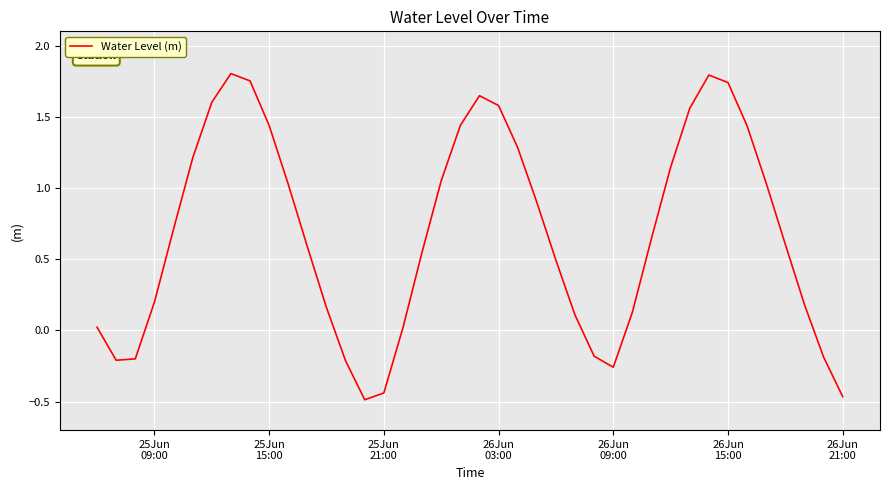

What is the difference between the second highest and minimum values?

2.3